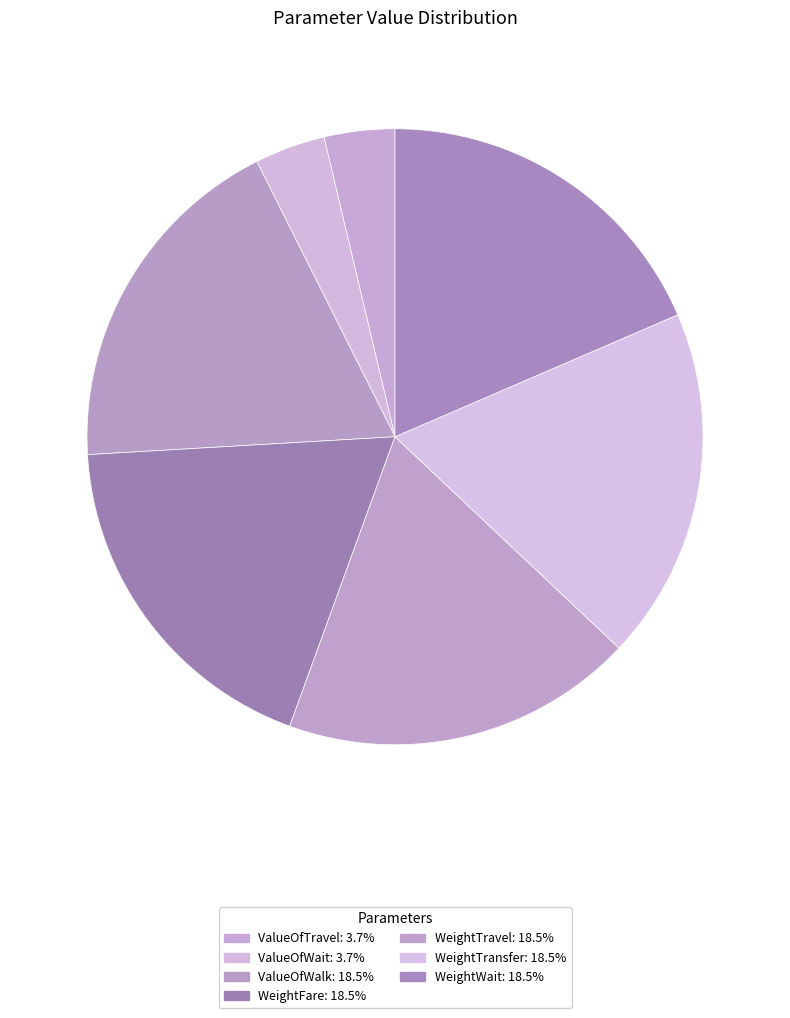

How many segments does this pie chart have?

7